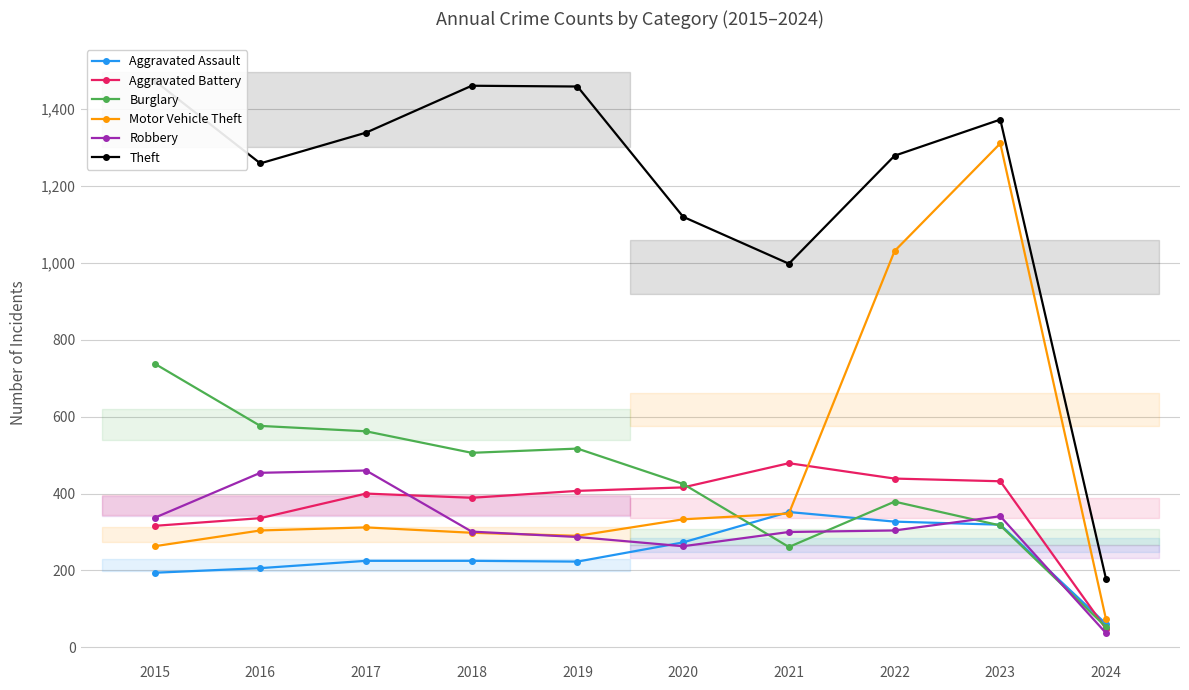

The Motor Vehicle Theft series shows 333 at 2020. True or false?

True